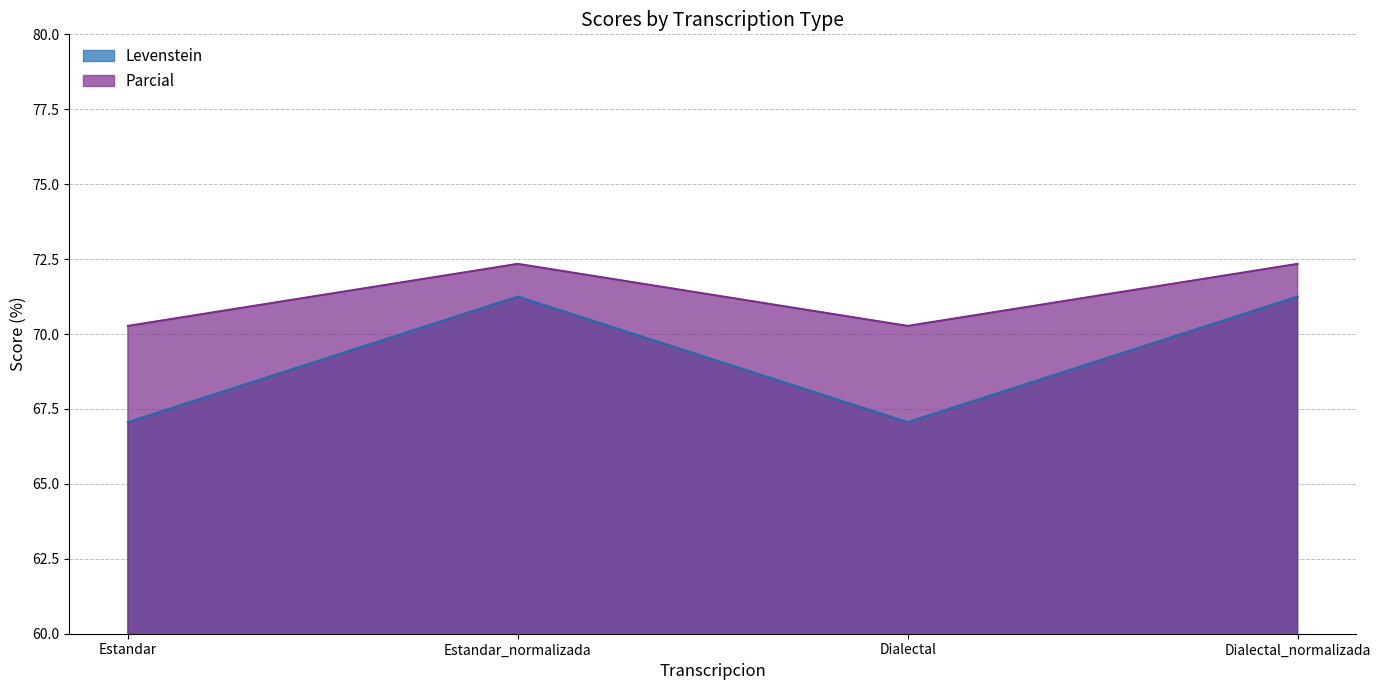

What is the difference between the Levenstein values at Estandar and Estandar_normalizada?

4.2